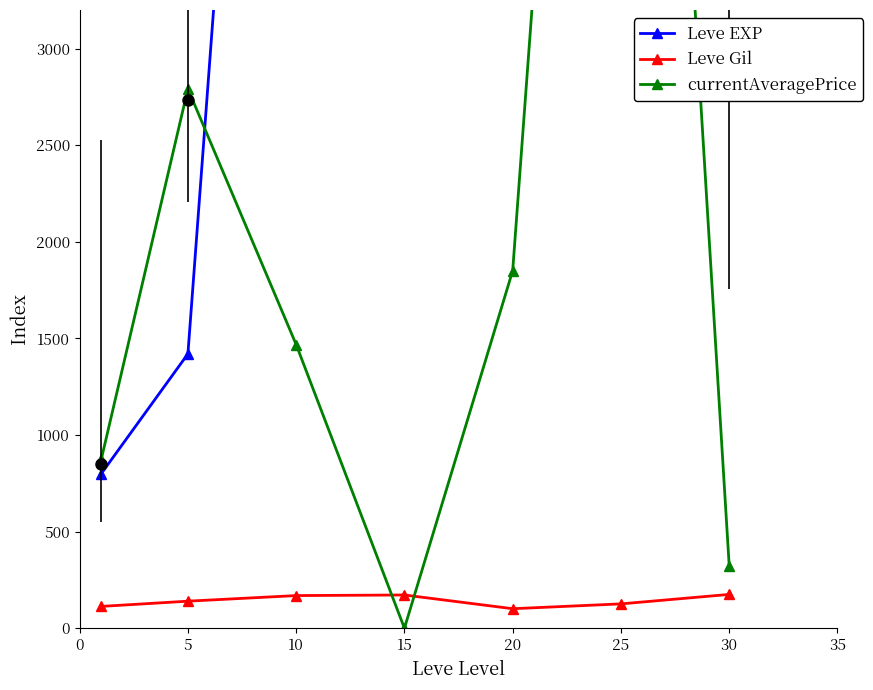

At how many categories does at least one series exceed 33176?

1